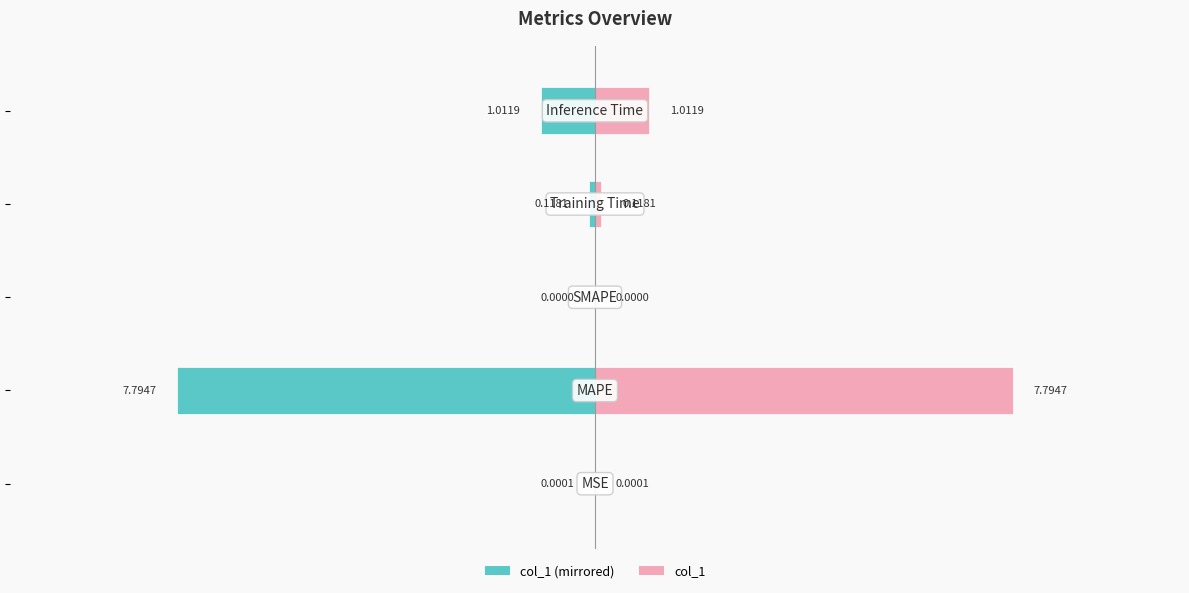

Reading left to right, what are all the values shown in this chart?

col_1 (left): -0.0	-7.8	0.0	-0.1	-1.0
col_1: 0.0	7.8	0.0	0.1	1.0